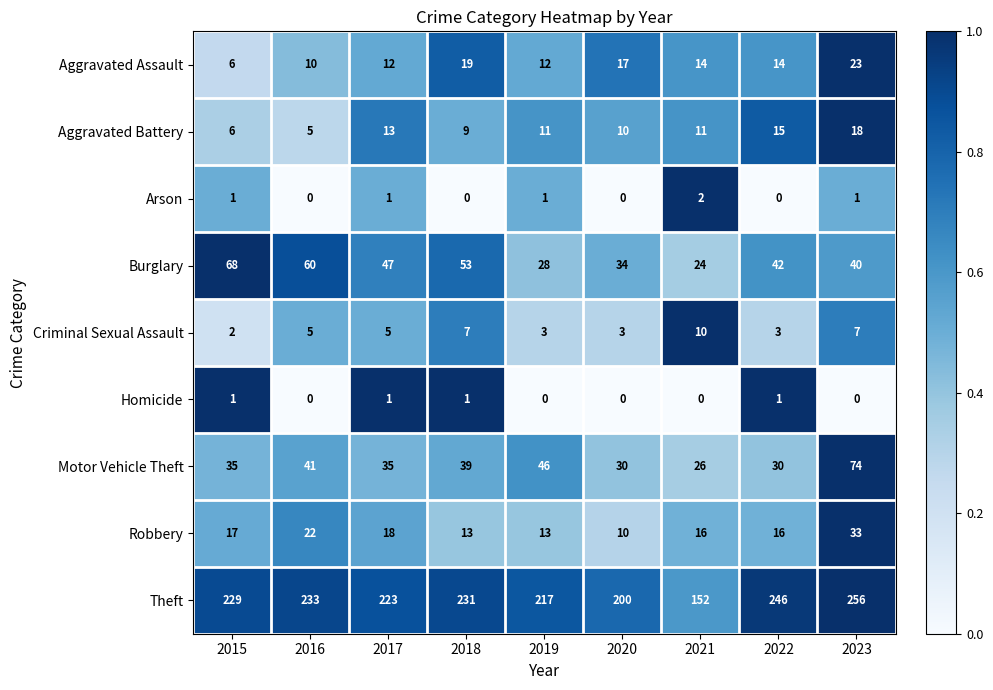

At how many categories does at least one series exceed 0?

9